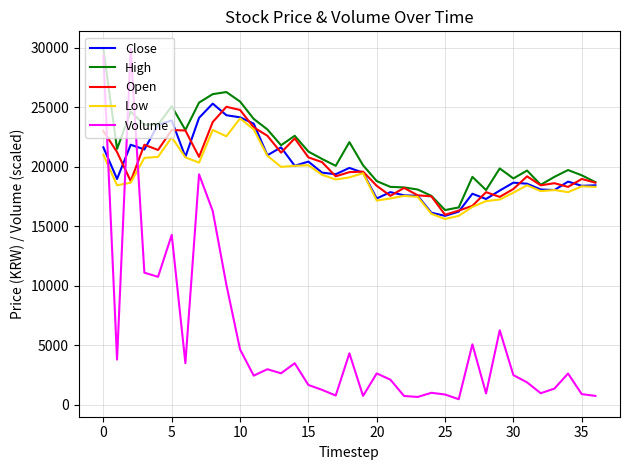

How many times do Volume and Close cross each other?

3